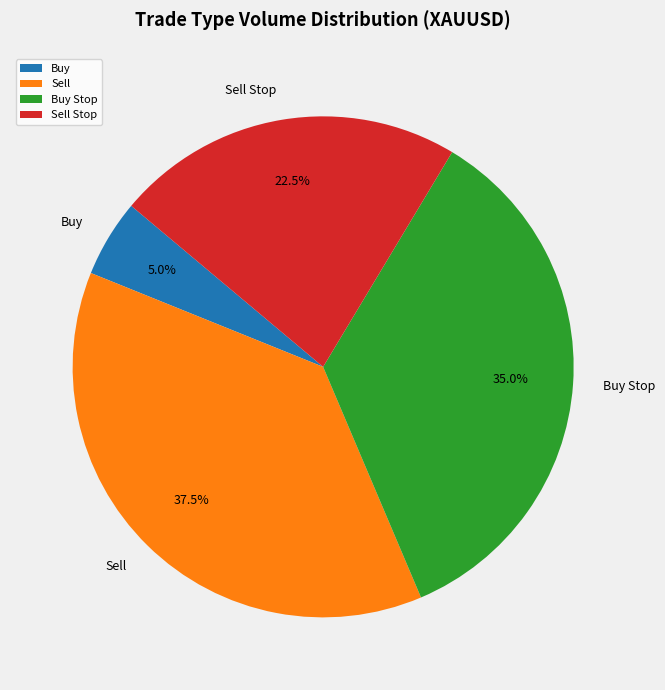

How many slices are in this pie chart?

4